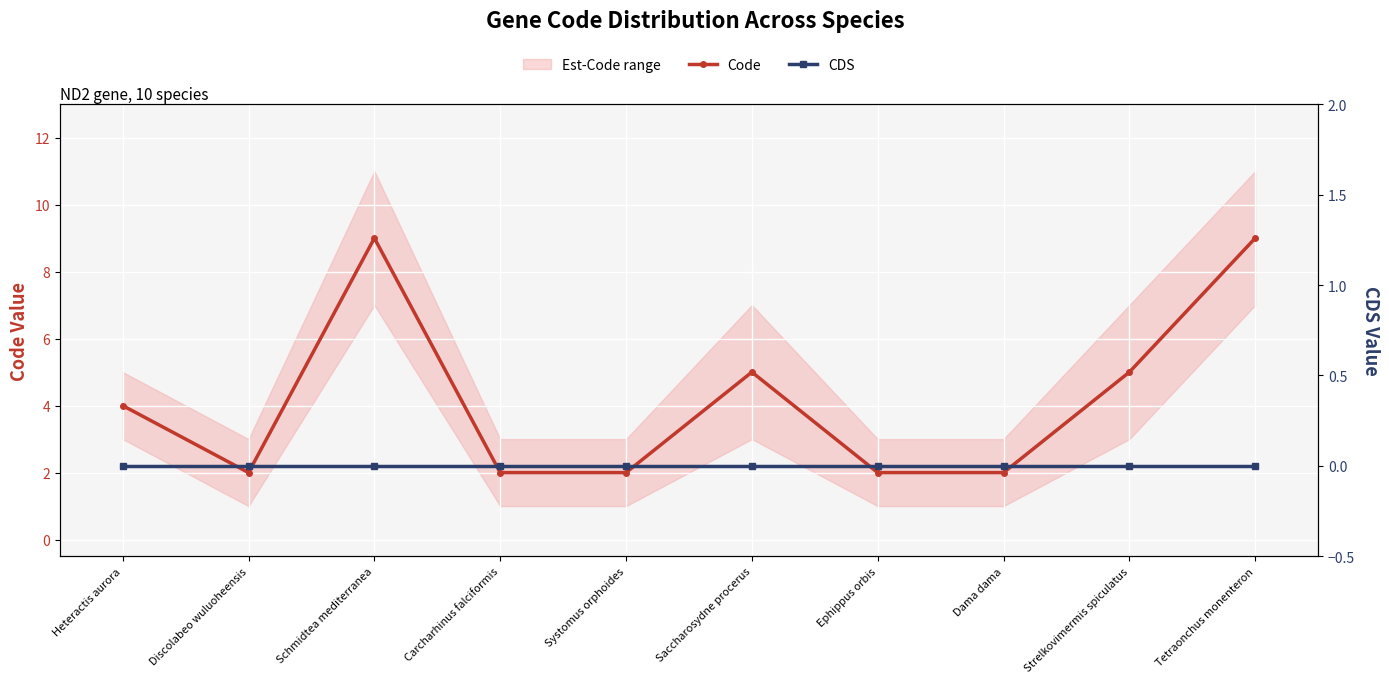

What position from the left is Strelkovimermis spiculatus?

9